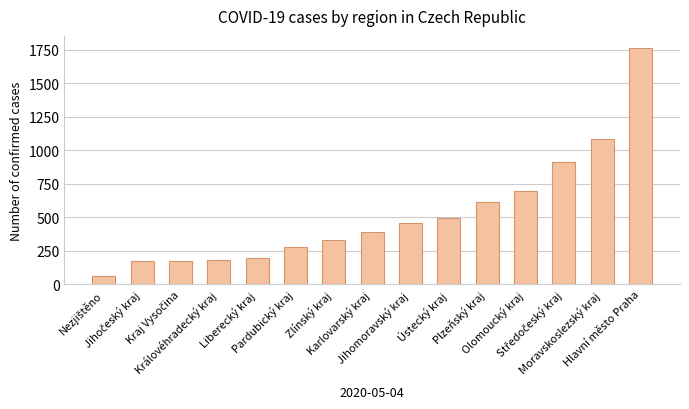

What is the difference between the second highest and minimum values?

1021